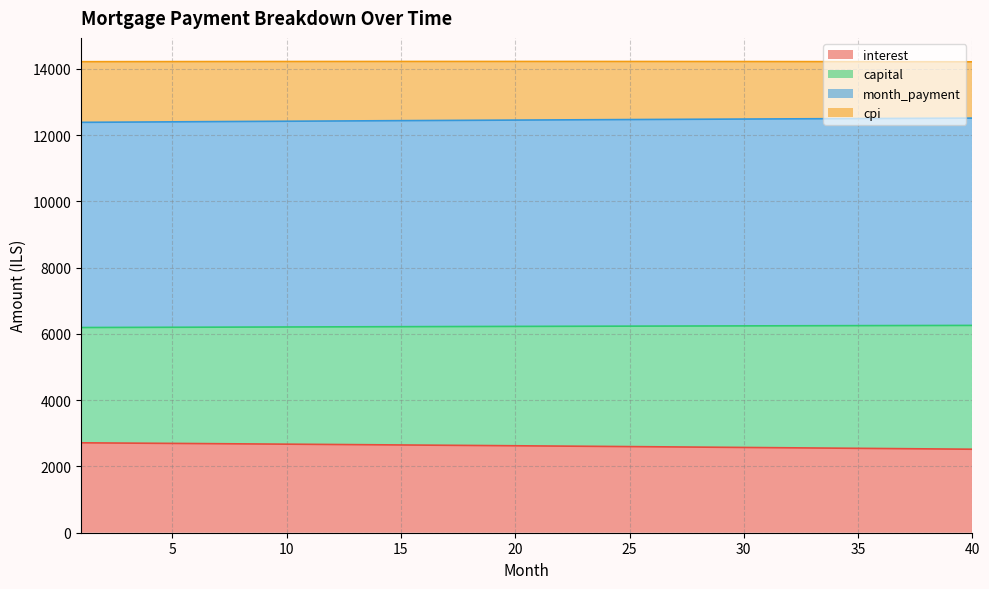

At which category does the chart reach its minimum across all series?

40